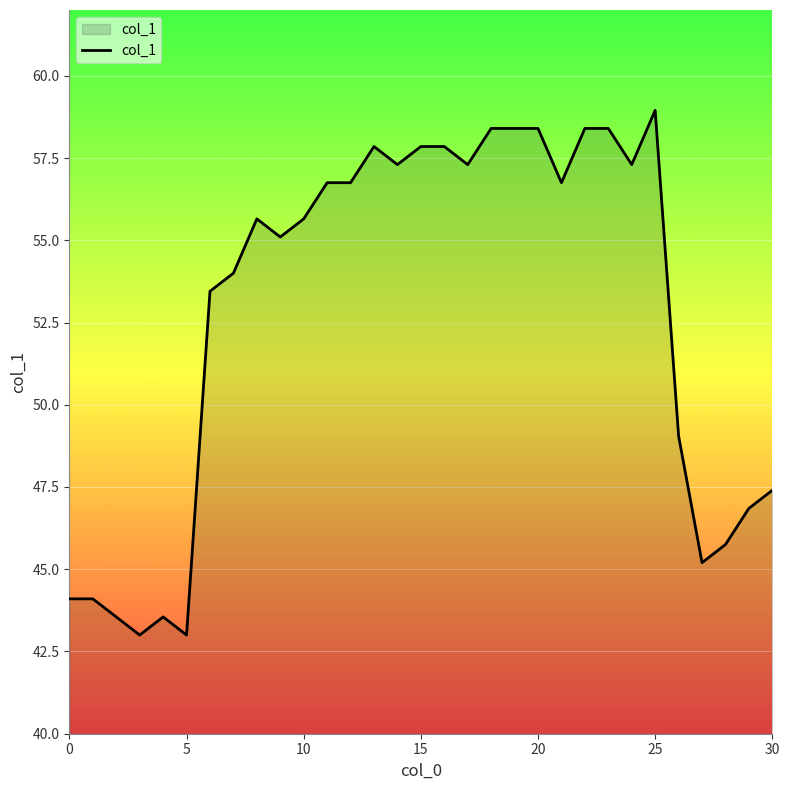

What is the greatest value displayed?

59.0